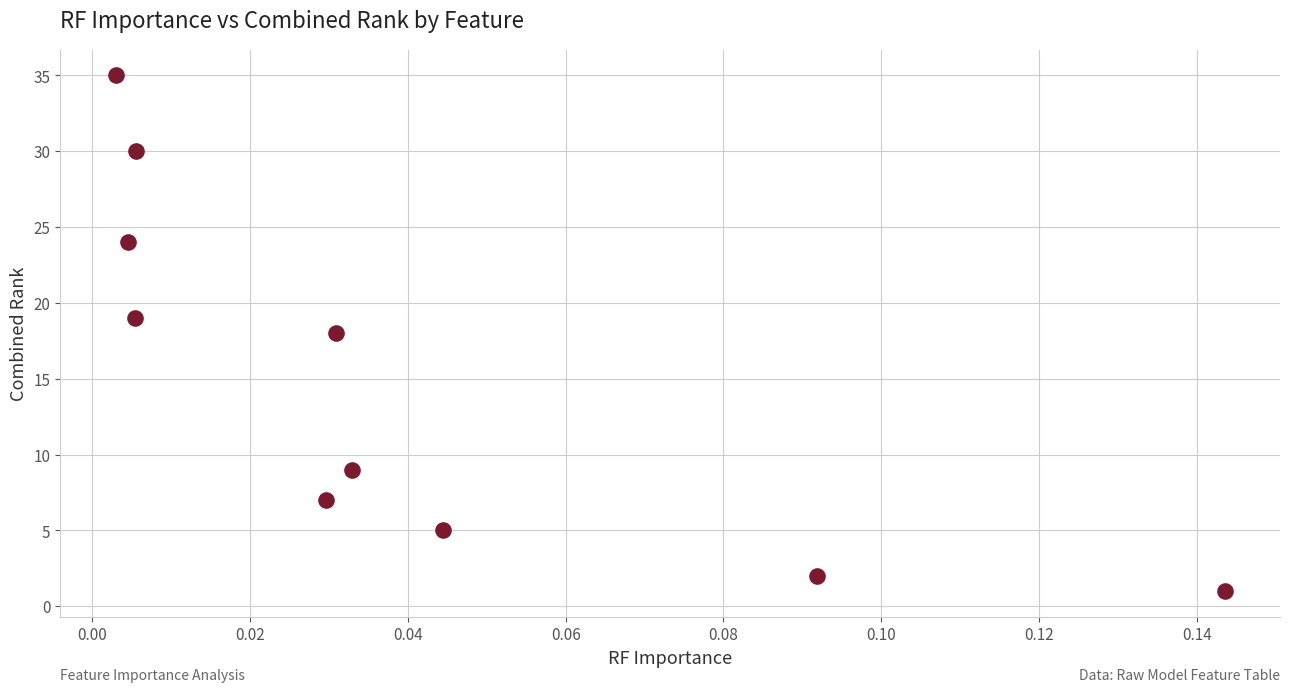

What is the range of Y values (max minus min)?

34